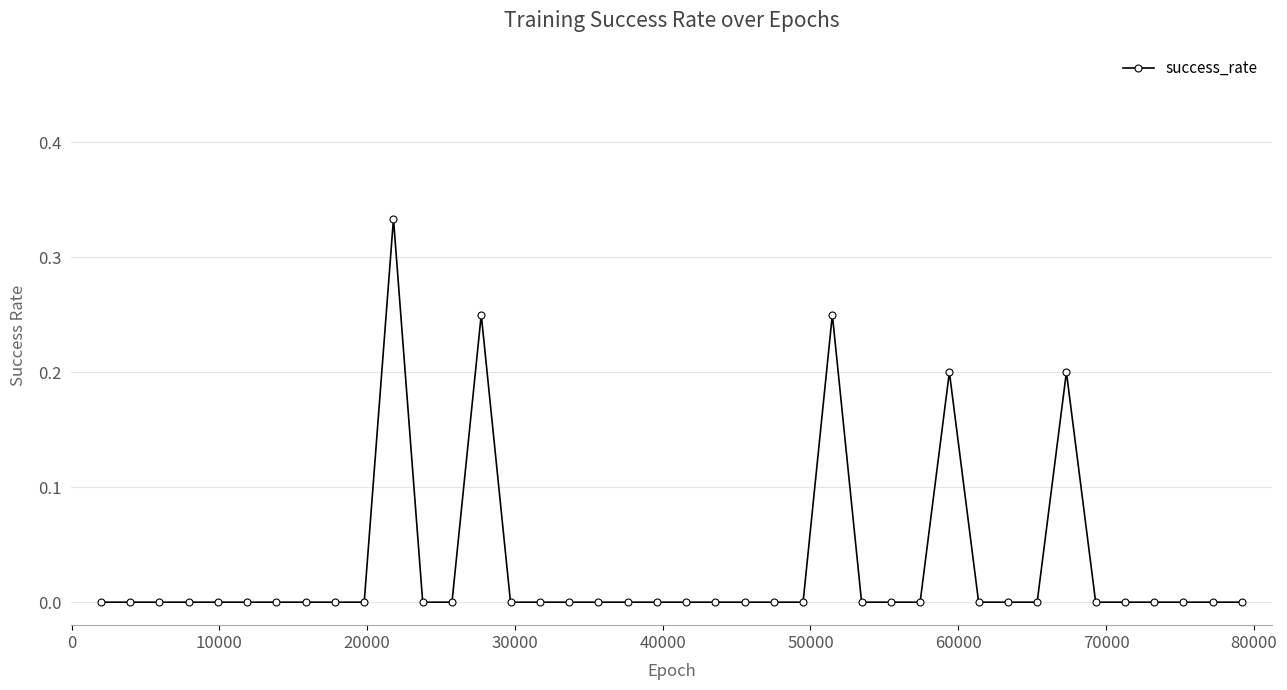

What is the sum of all values?

1.2